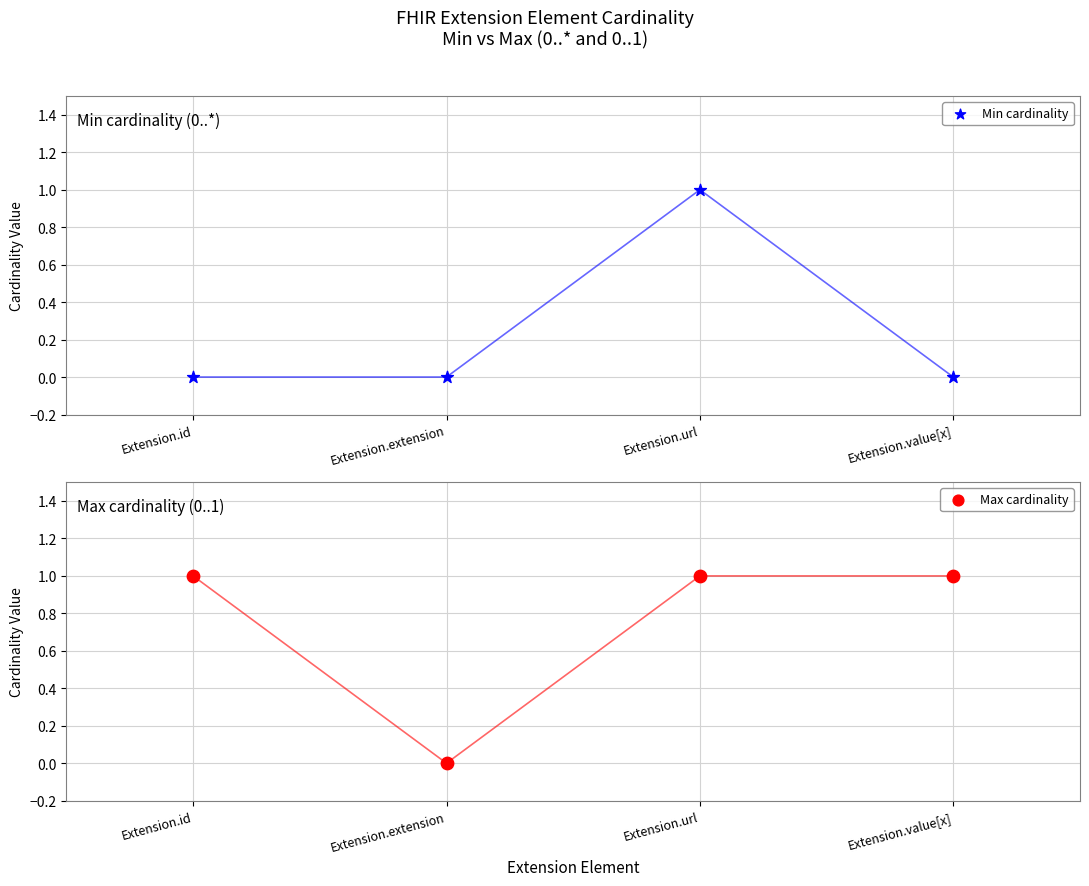

Which series reaches the minimum Y coordinate?

Min cardinality (line)